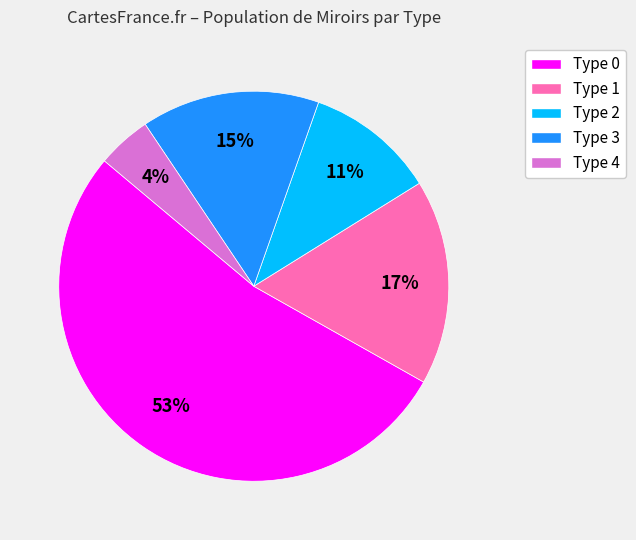

To the nearest percent, what is the average slice percentage?

20%